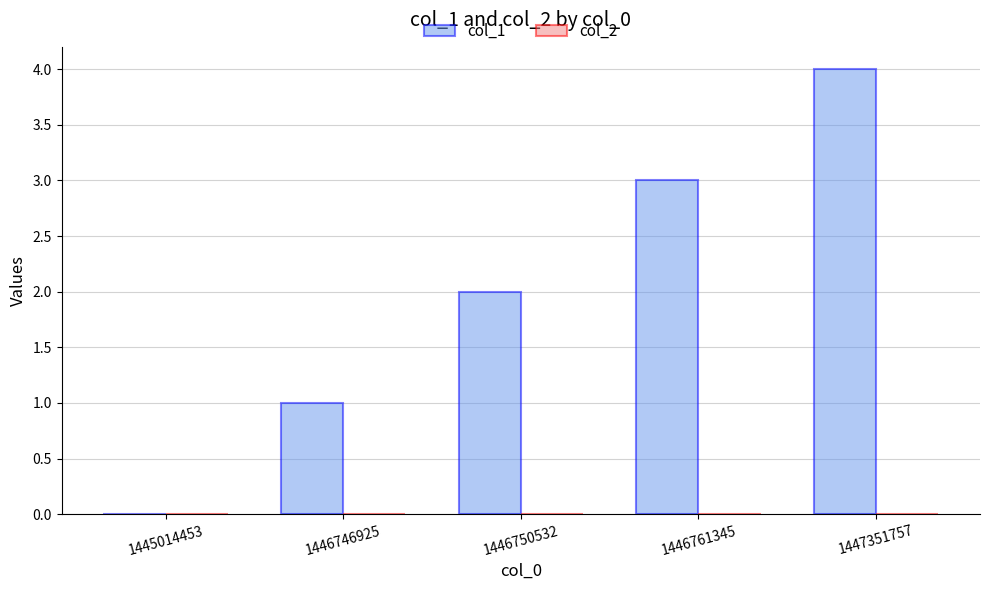

What is the maximum value shown in the chart?

4